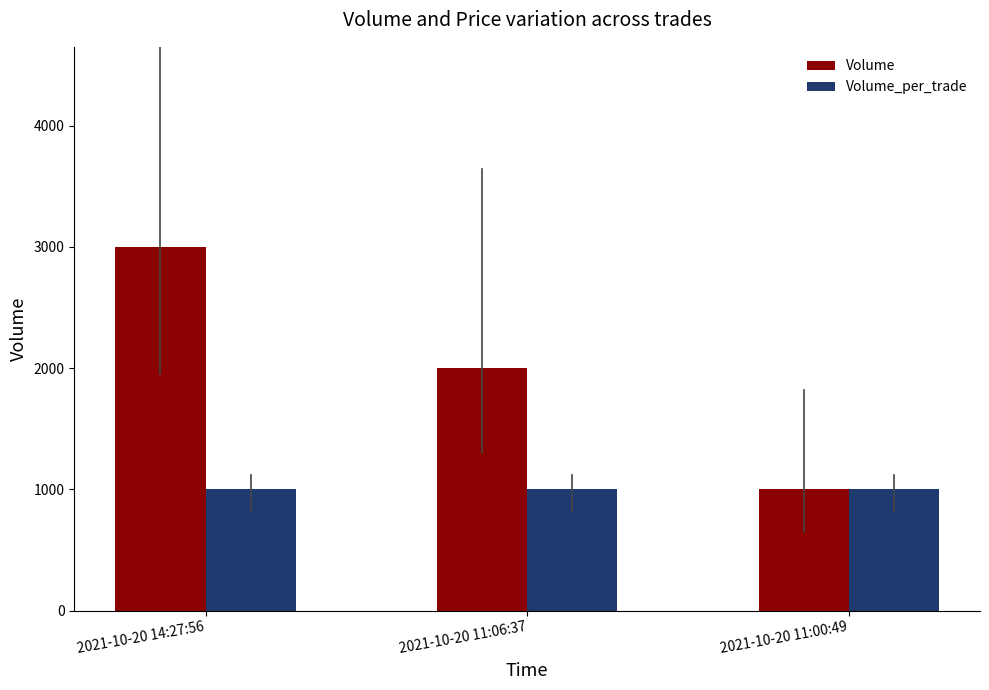

Are the bars horizontal?

No